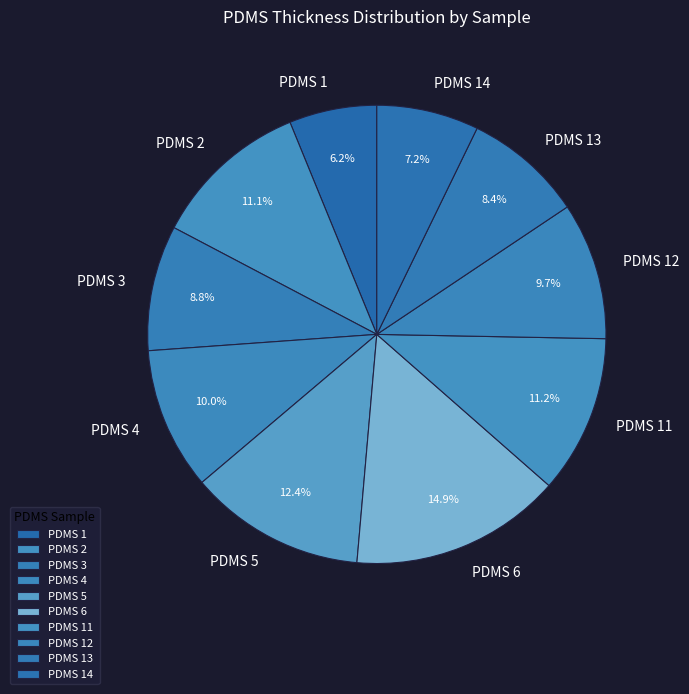

Which slice is the largest?

PDMS 6